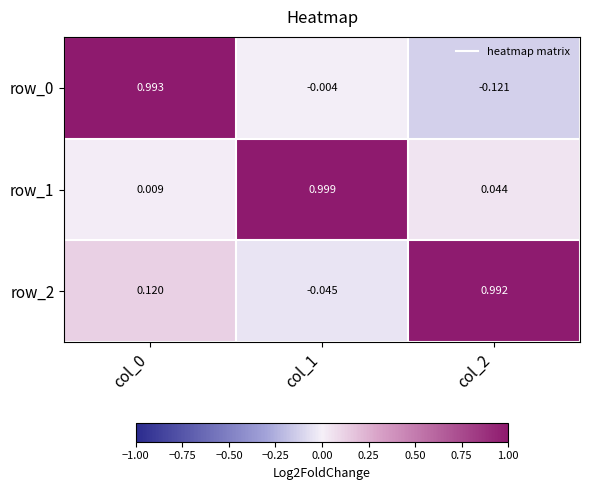

The row_2 series shows -0.0 at col_1. True or false?

True